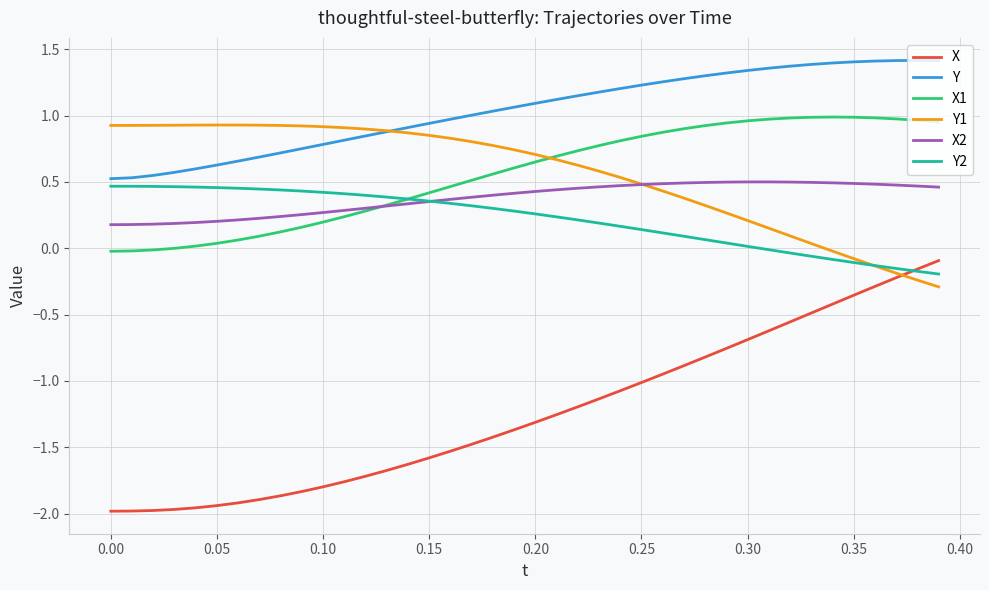

What is the minimum value for Y1?

-0.3